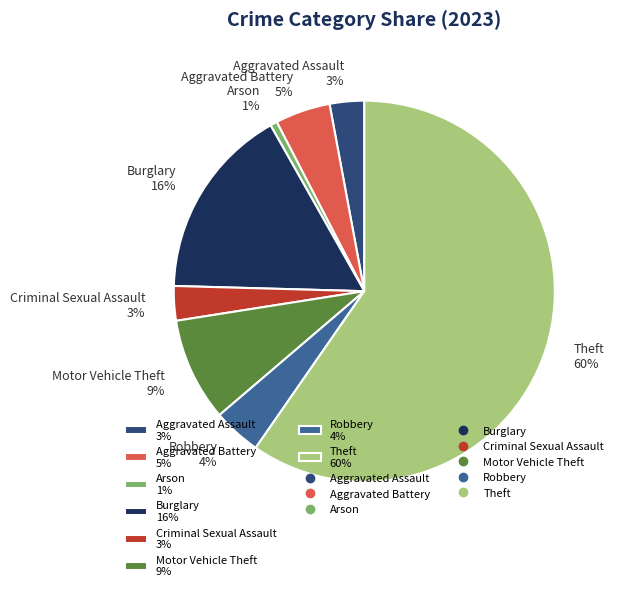

Which slice is the smallest?

Arson